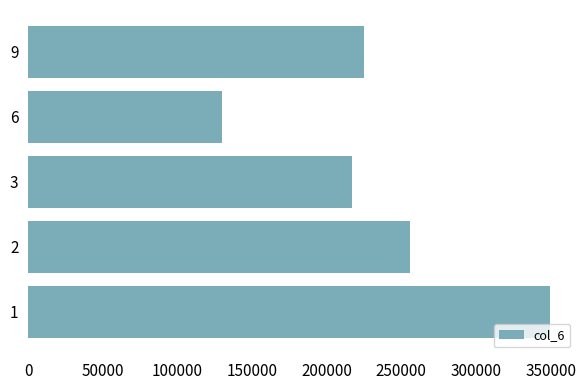

The value at 9 is 225150. True or false?

True